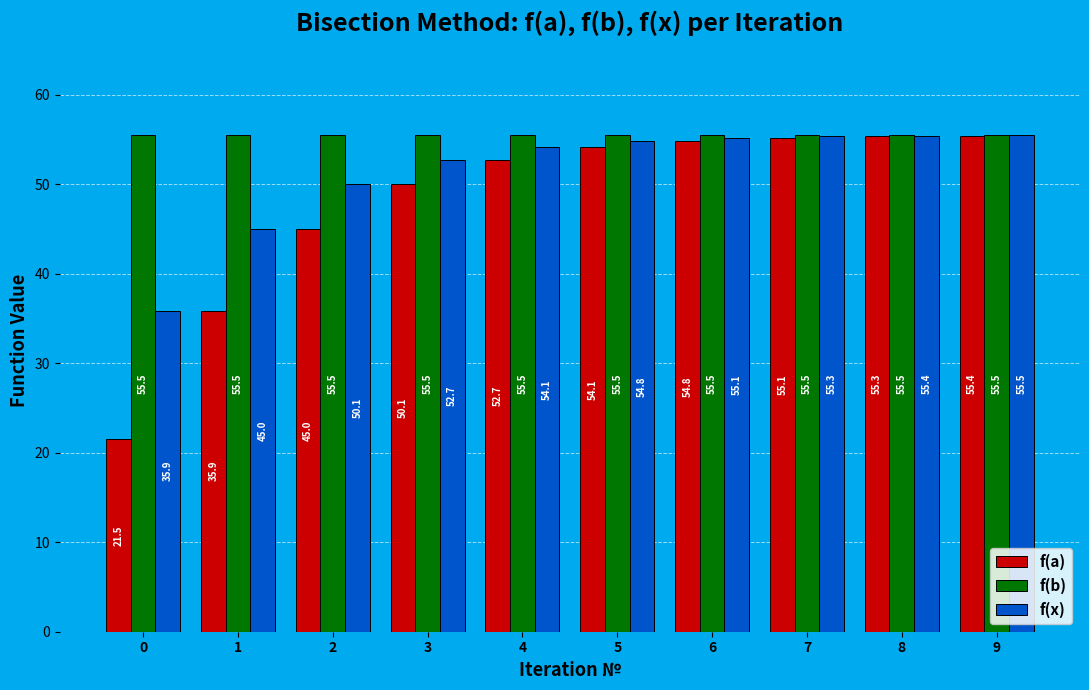

The value of f(x) at 9 is 55.5. True or false?

True